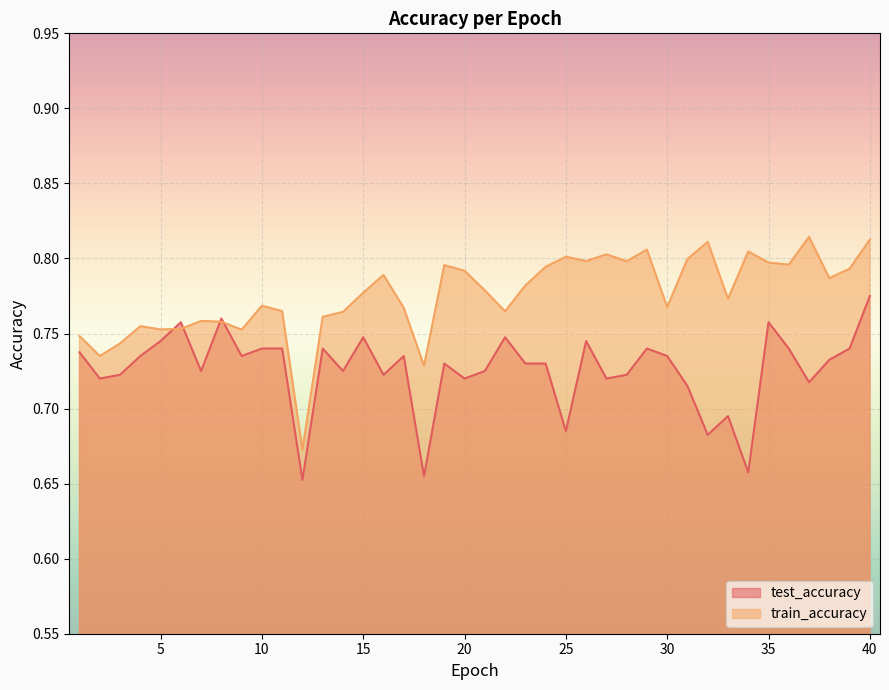

What is the average value of the test_accuracy series?

0.7